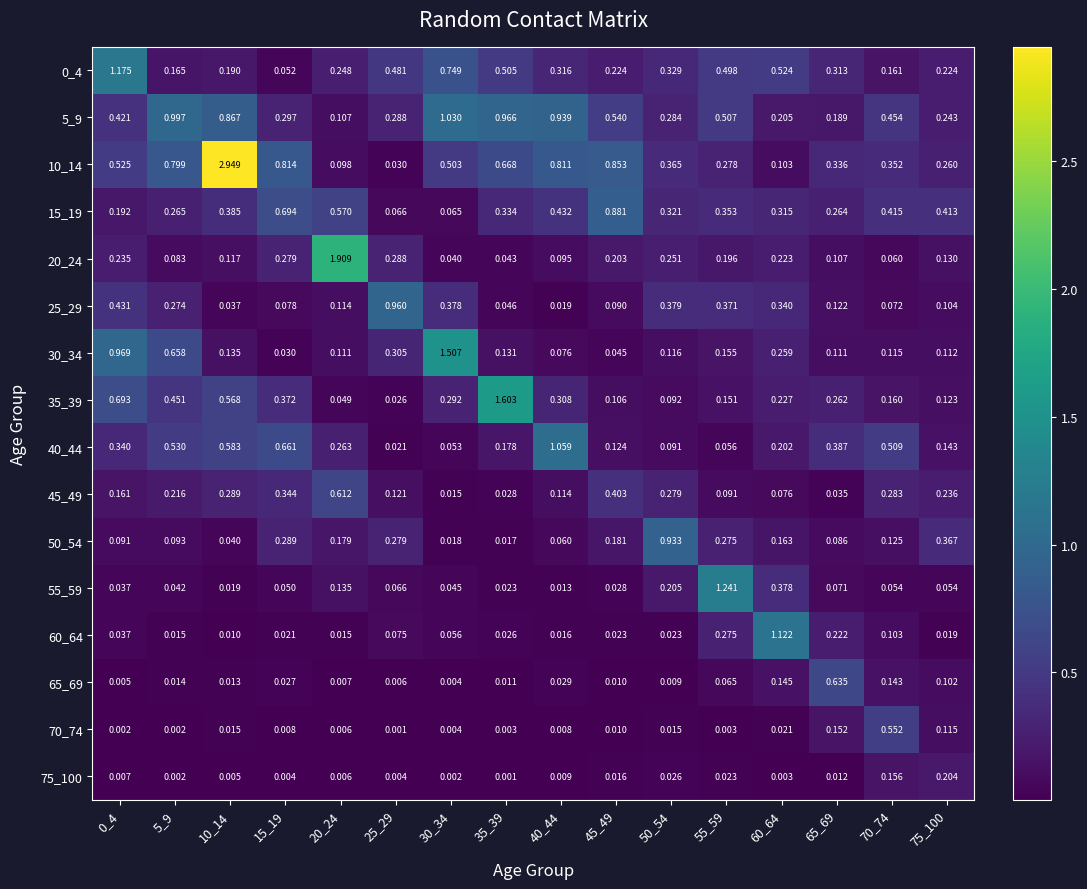

Which series has the largest total across all categories?

10_14